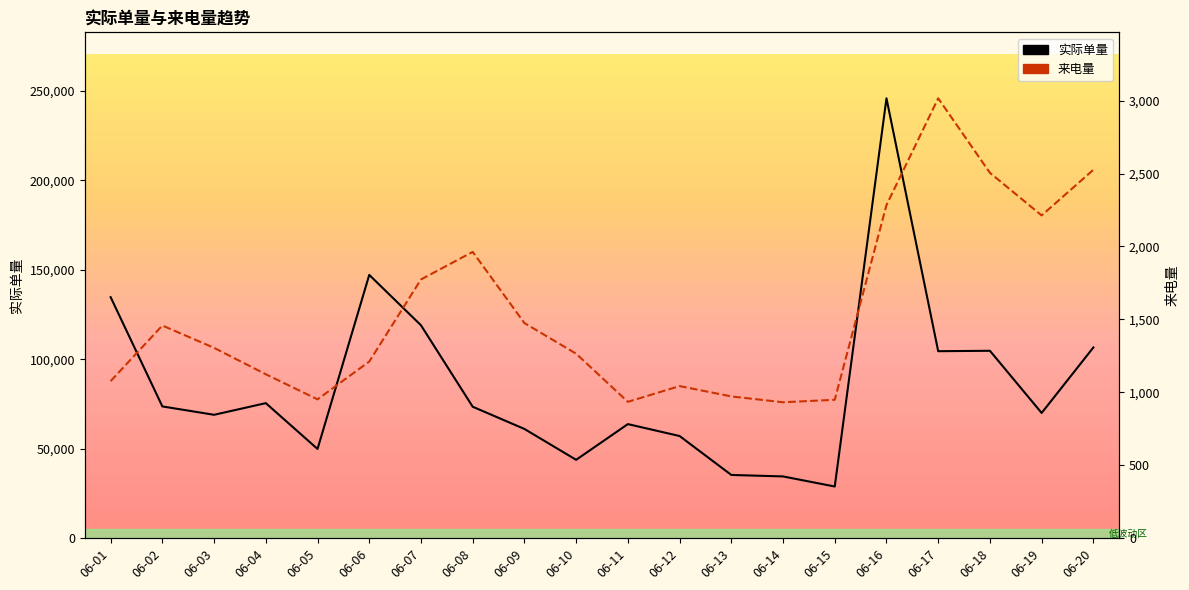

How many values in the 来电量 series exceed 1305?

9